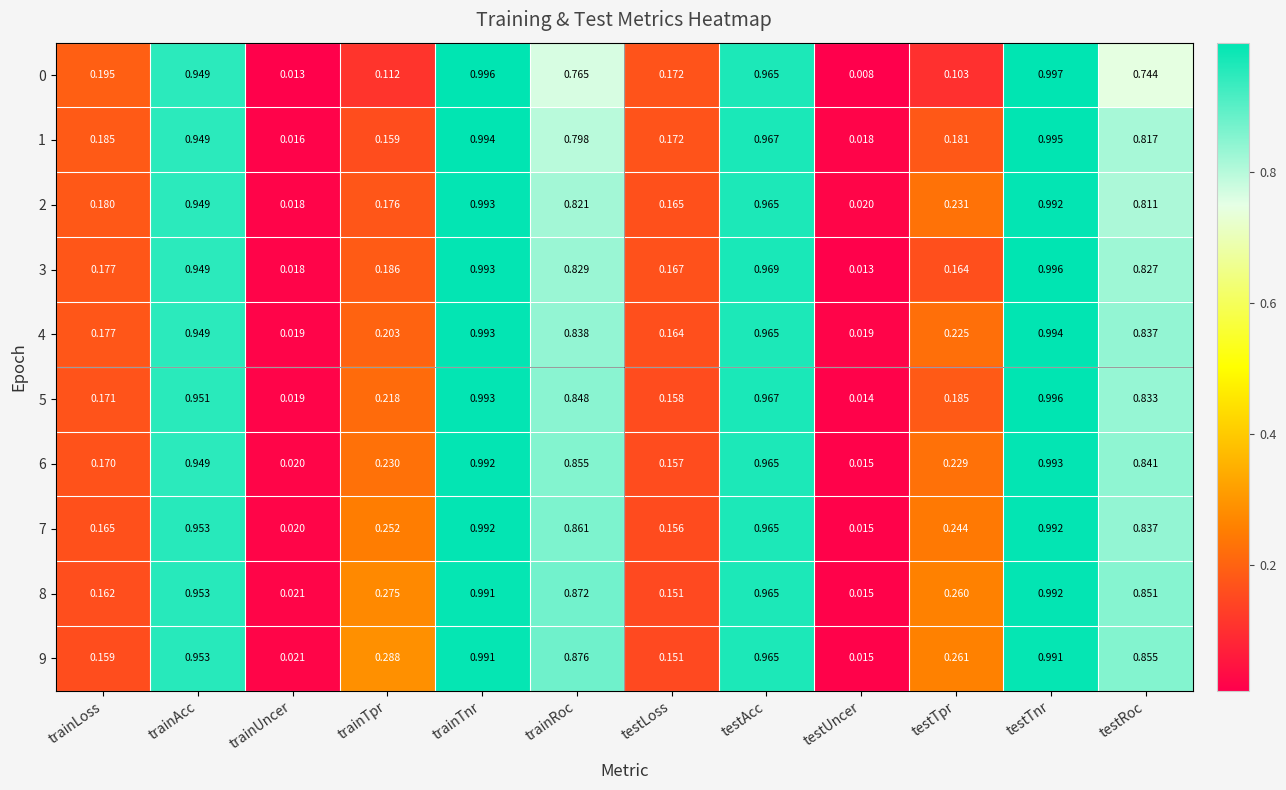

List the labels in order of 2 value, smallest first.

trainUncer, testUncer, testLoss, trainTpr, trainLoss, testTpr, testRoc, trainRoc, trainAcc, testAcc, testTnr, trainTnr